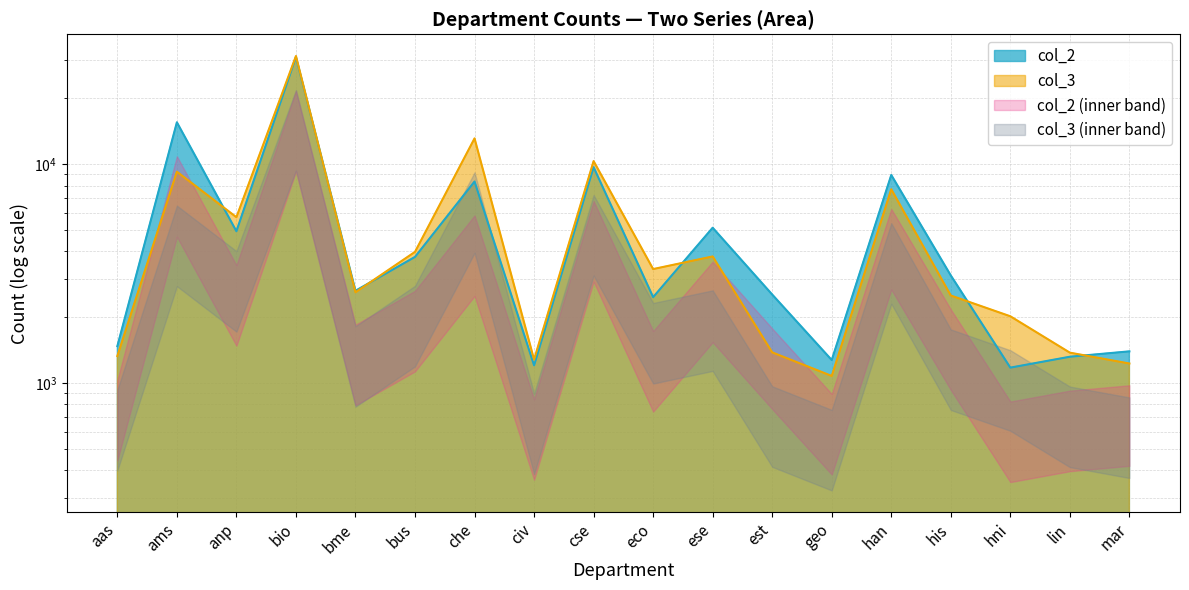

How many lines are shown in the chart?

2